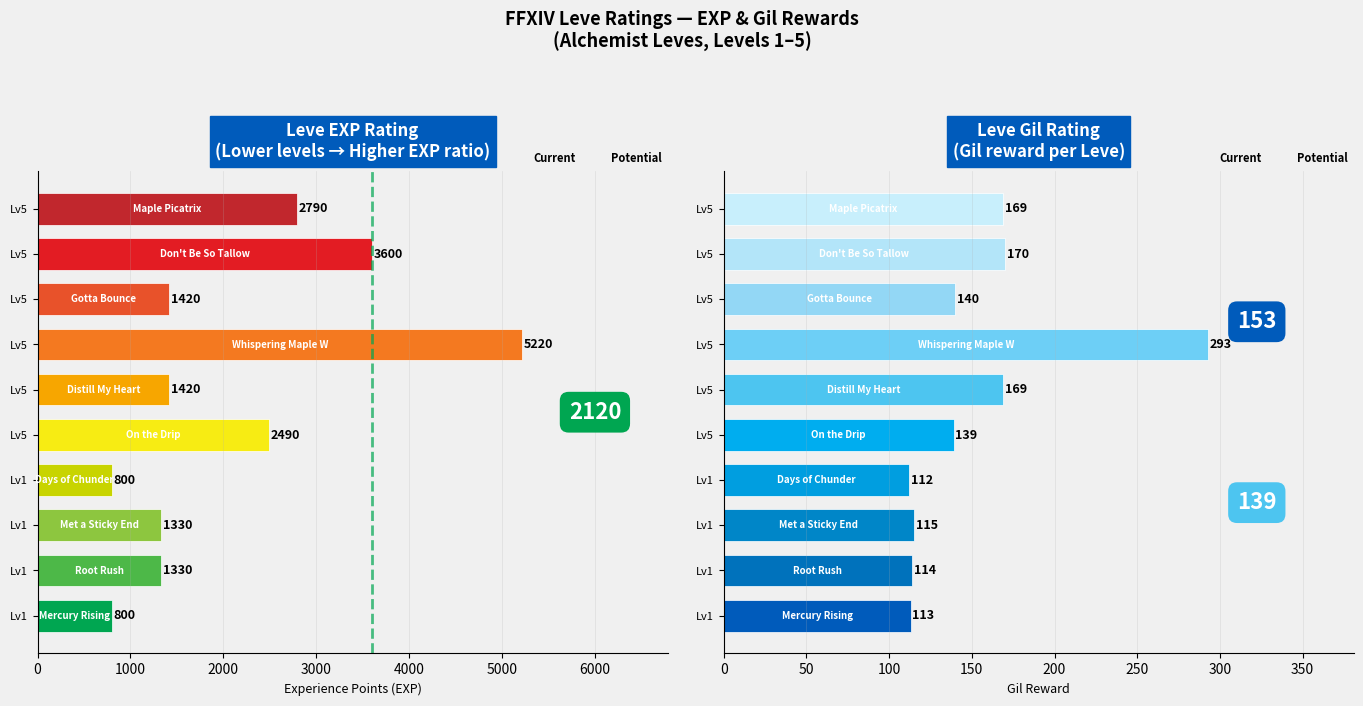

What is the difference between the maximum and minimum values in the Leve Gil series?

181